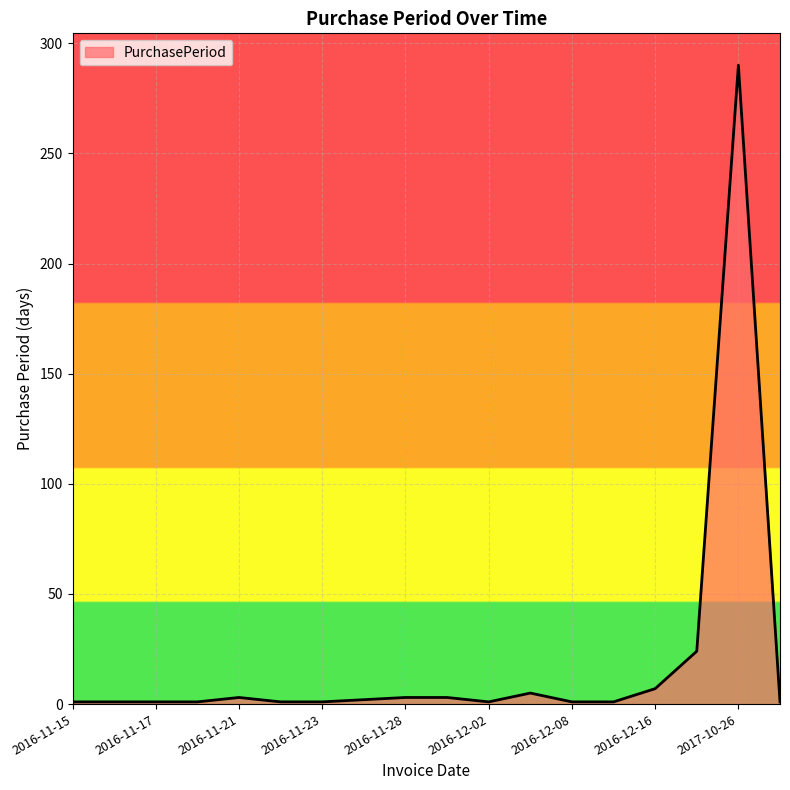

What is the maximum value shown in the chart?

290